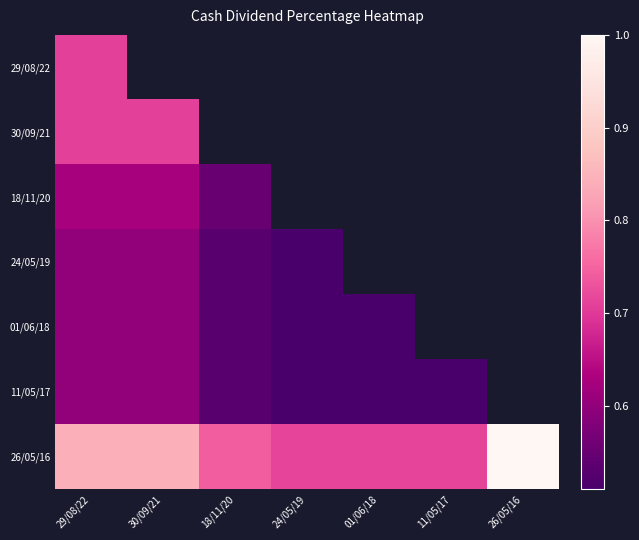

Where is 11/05/17 nearest to the value 0?

24/05/19